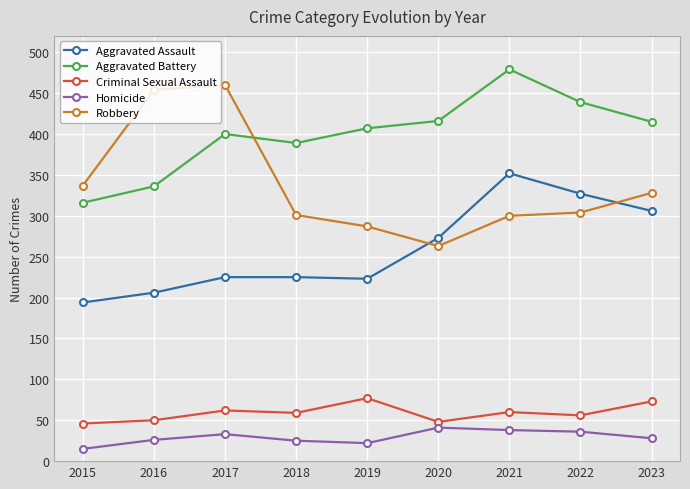

What is the difference between the maximum and minimum values in the Homicide series?

26